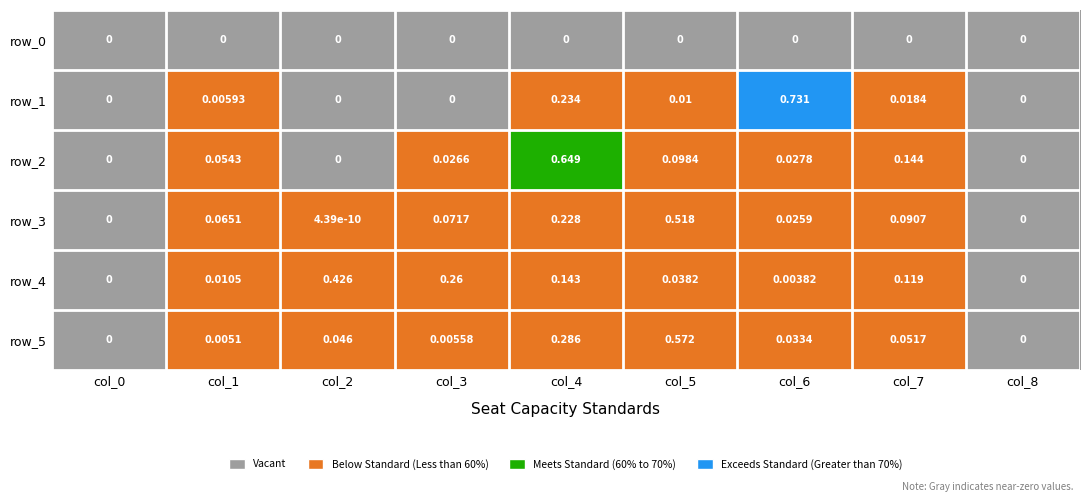

Is the value of row_1 at col_0 greater than the value of row_2 at col_7?

No